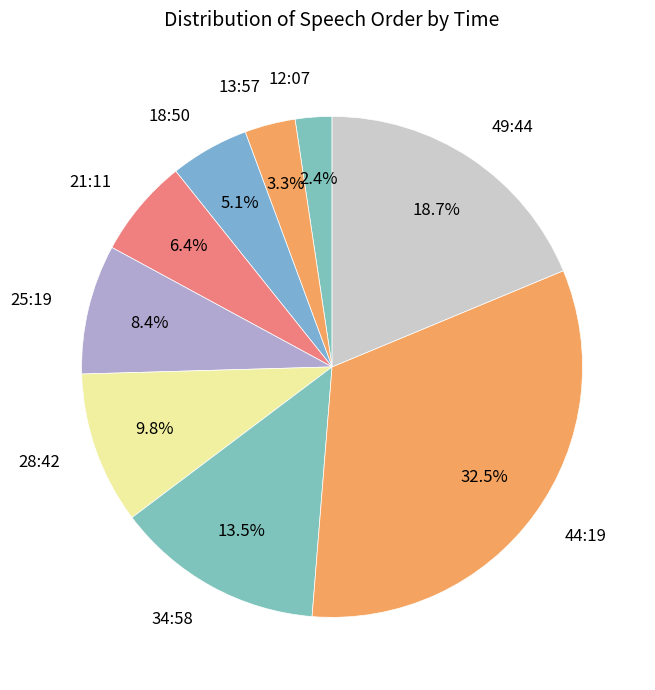

How many slices are in this pie chart?

9